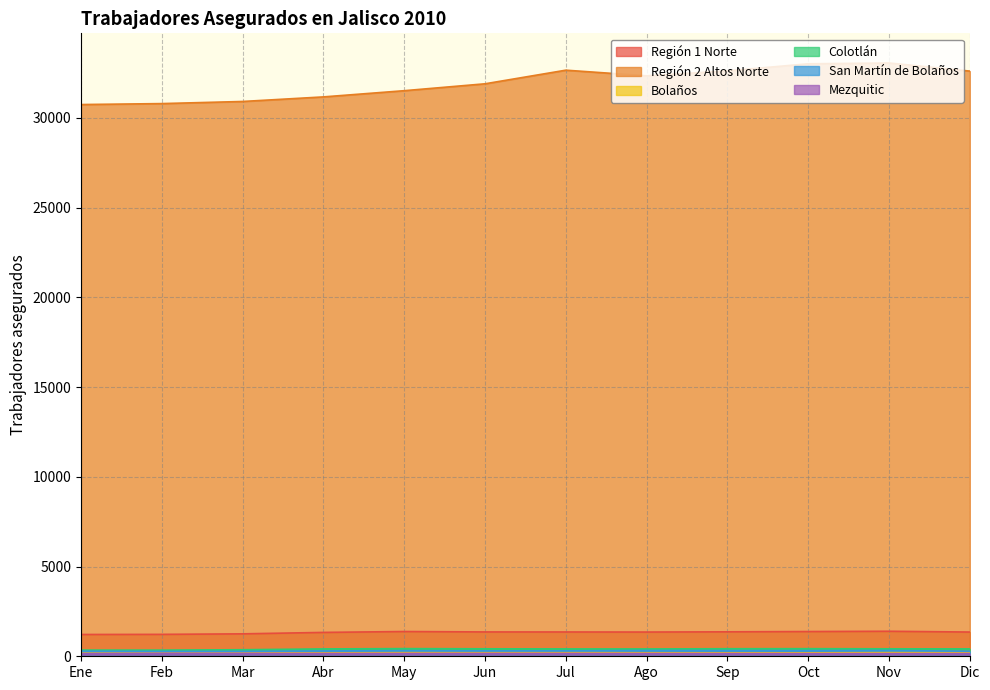

True or false: Región 1 Norte and Región 2 Altos Norte cross at least once.

False